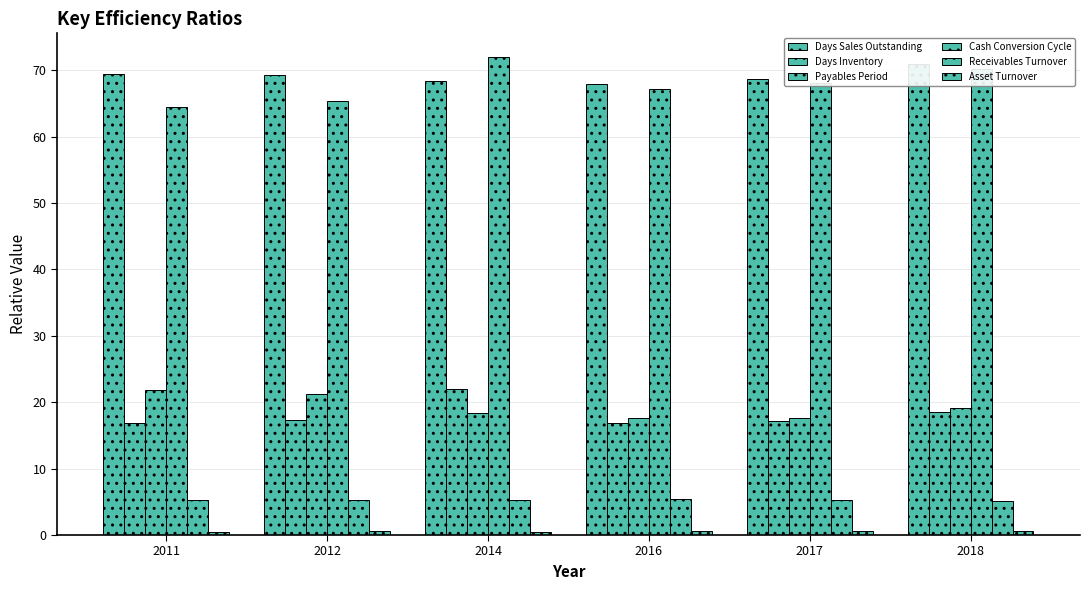

What are all the series names shown in the legend?

Days Sales Outstanding, Days Inventory, Payables Period, Cash Conversion Cycle, Receivables Turnover, Asset Turnover